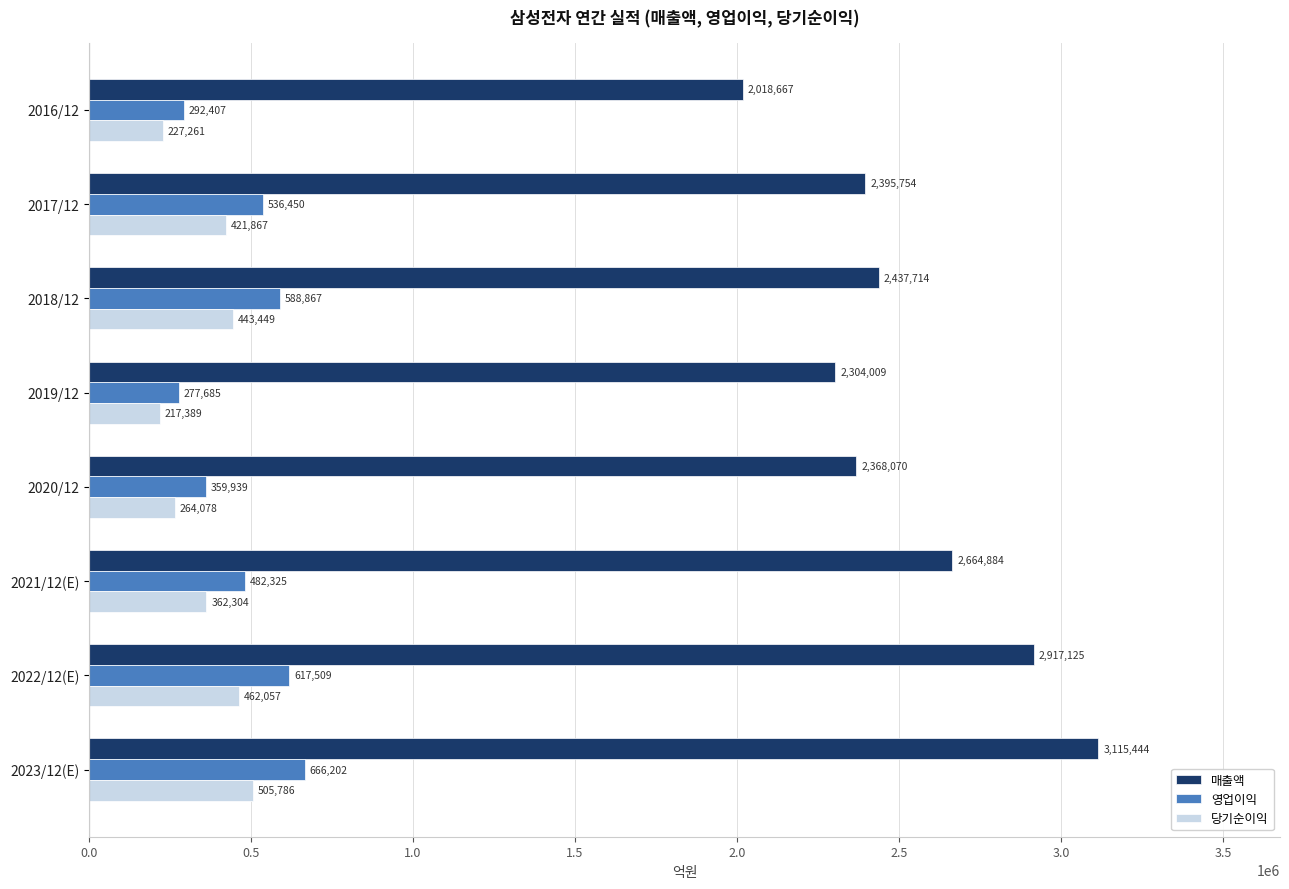

Where is 당기순이익 nearest to the value 361587?

2021/12(E)